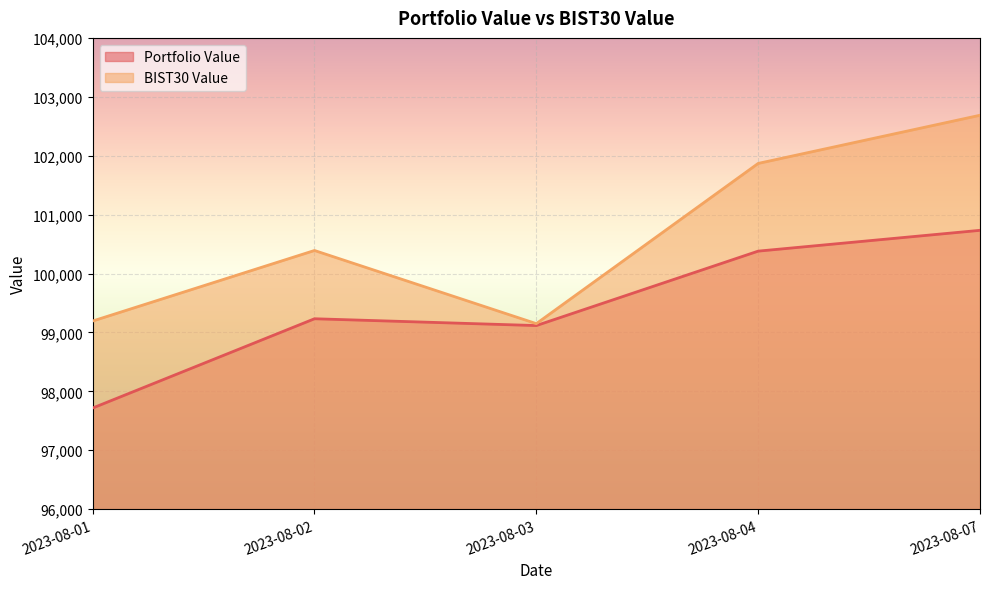

Reading left to right, transcribe all the data shown in this chart.

Portfolio Value: 2023-08-01=97716.5	2023-08-02=99232.2	2023-08-03=99116.5	2023-08-04=100380.1	2023-08-07=100733.2
BIST30 Value: 2023-08-01=99193.7	2023-08-02=100391.1	2023-08-03=99149.3	2023-08-04=101869.0	2023-08-07=102686.7